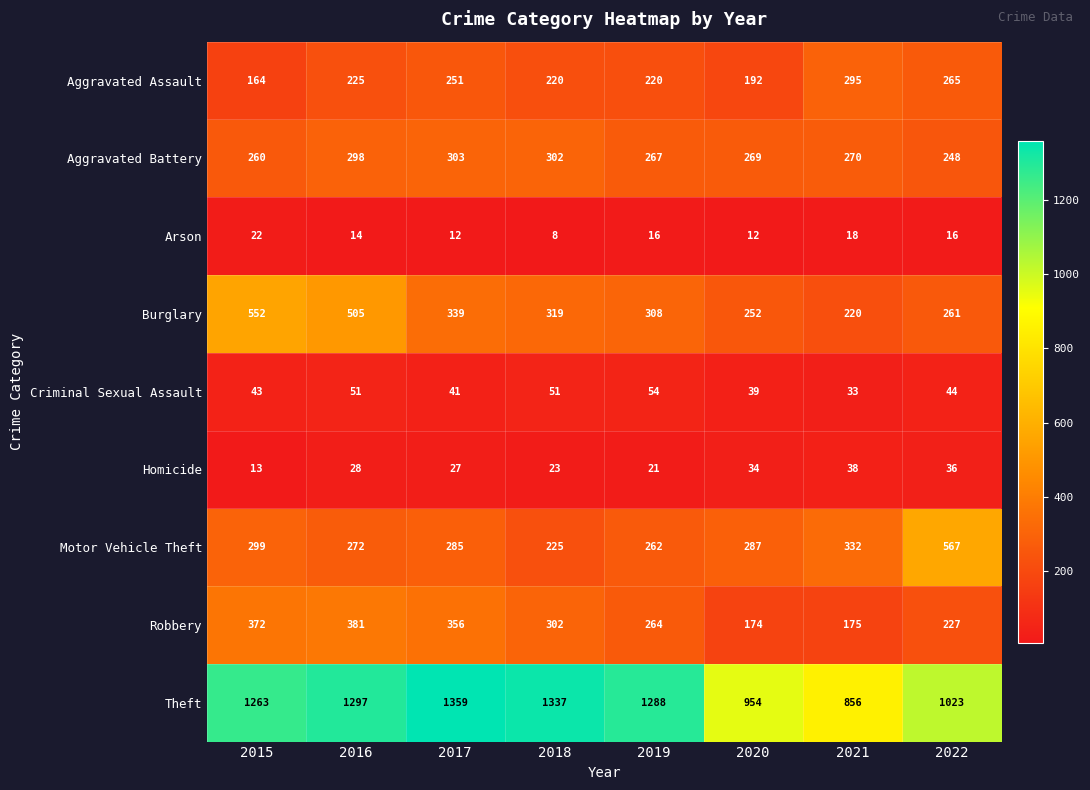

Count the number of data series in this chart.

9